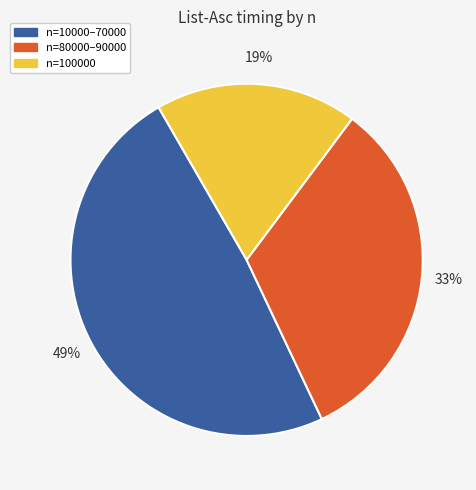

What percentage is the n=80000–90000 slice, to the nearest percent?

33%